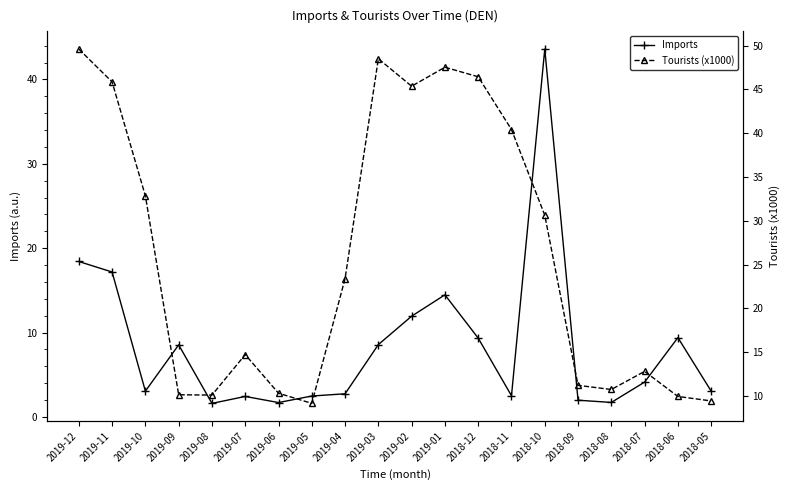

Which series changed the most between 2019-04 and 2019-03?

Tourists (x1000)